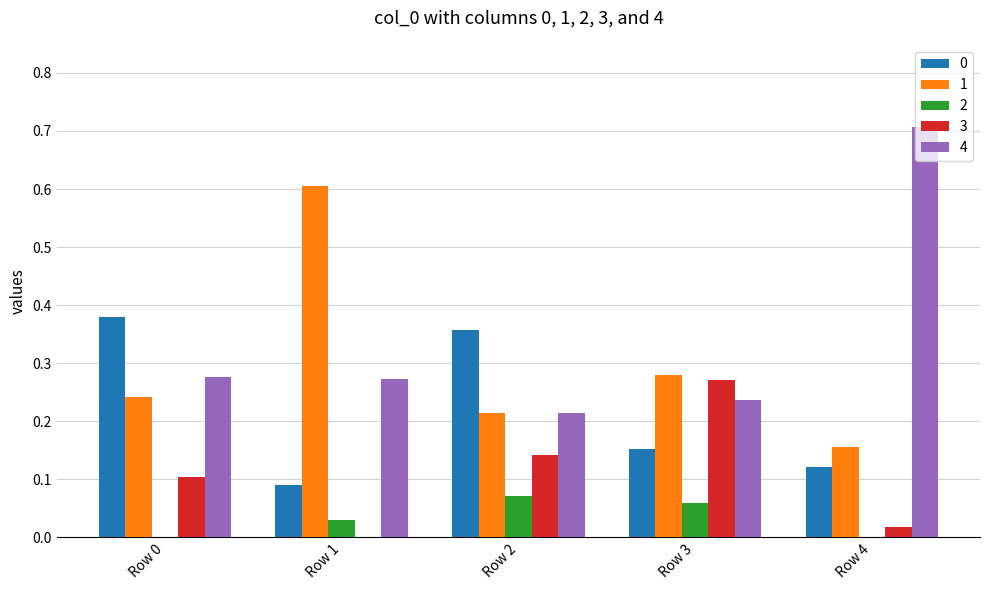

How many groups of bars are there?

5